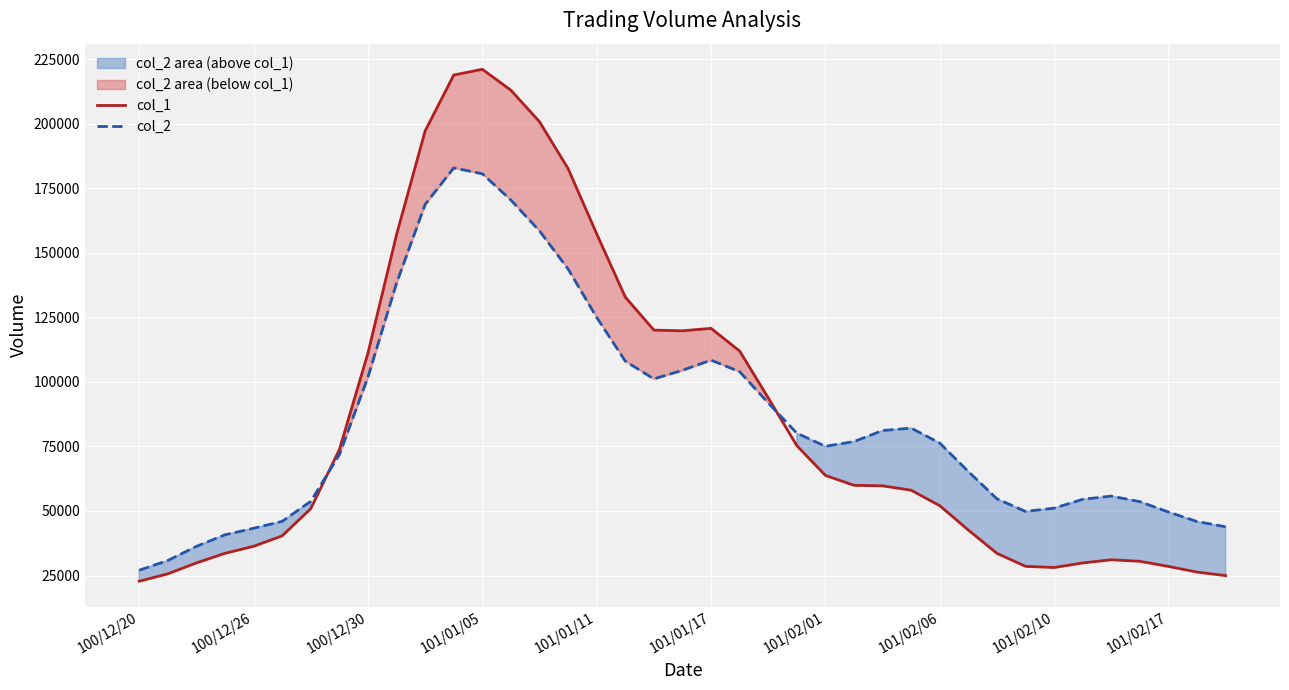

What is the average value of the col_1 series?

85769.2